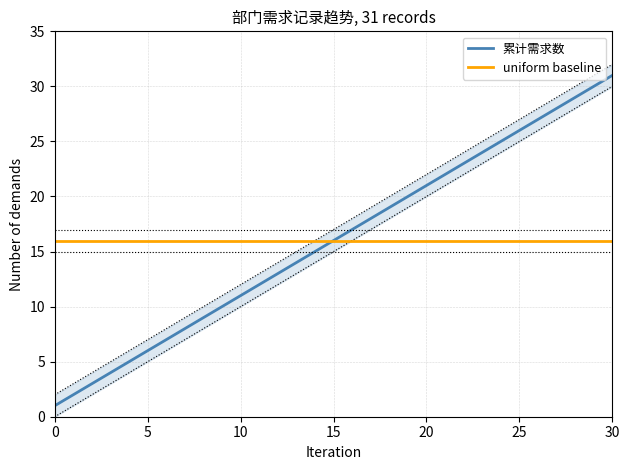

What is the difference between the highest and lowest values at 25?

10